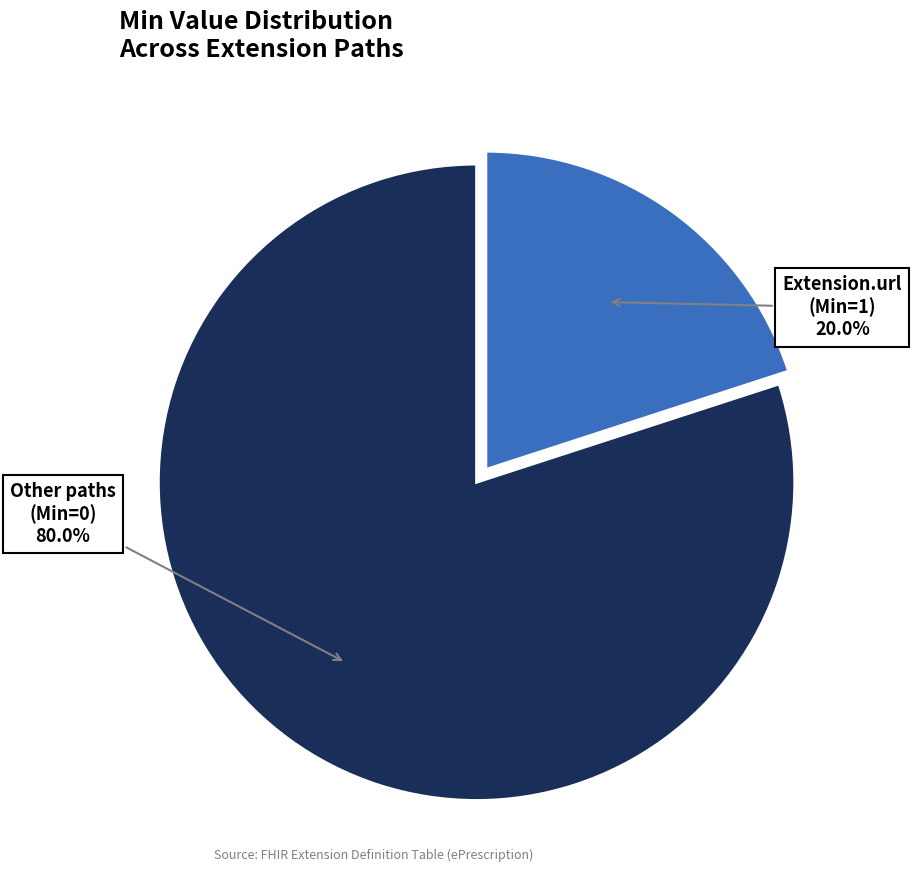

How many slices are in this pie chart?

2